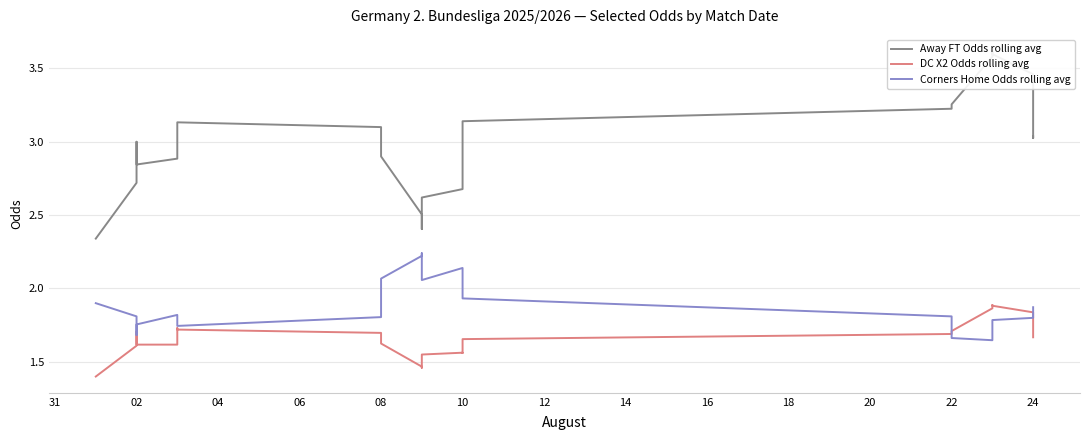

At which category does the chart reach its peak across all series?

22